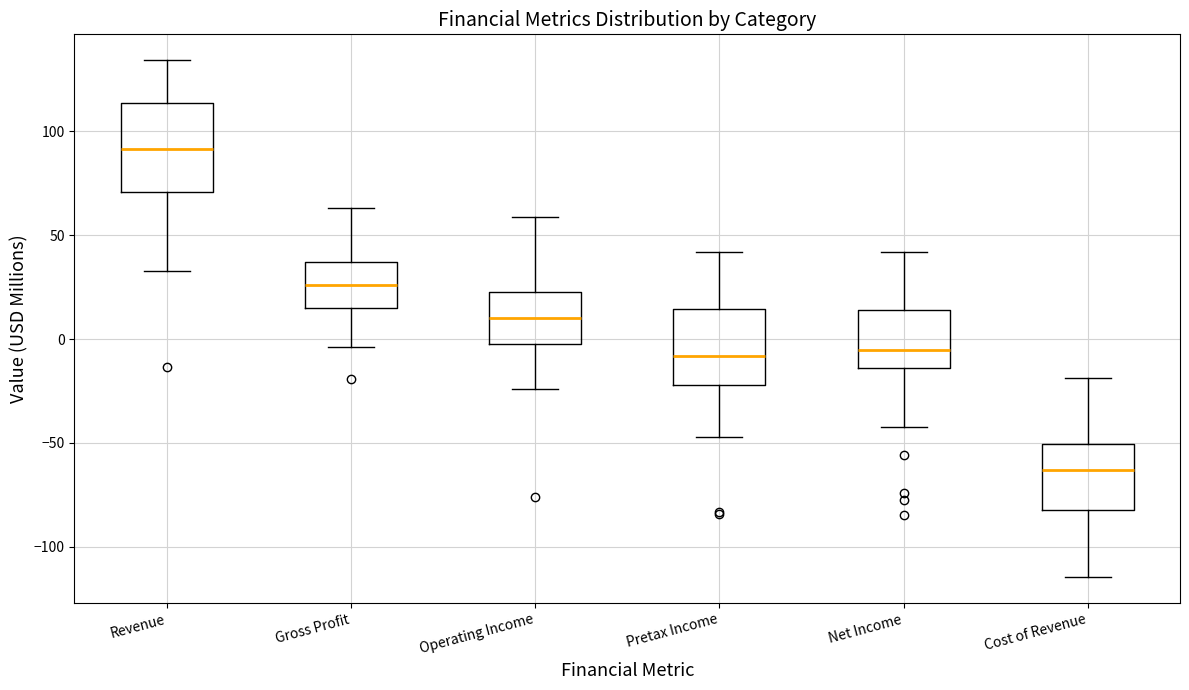

Which box's median line is the lowest?

Cost of Revenue